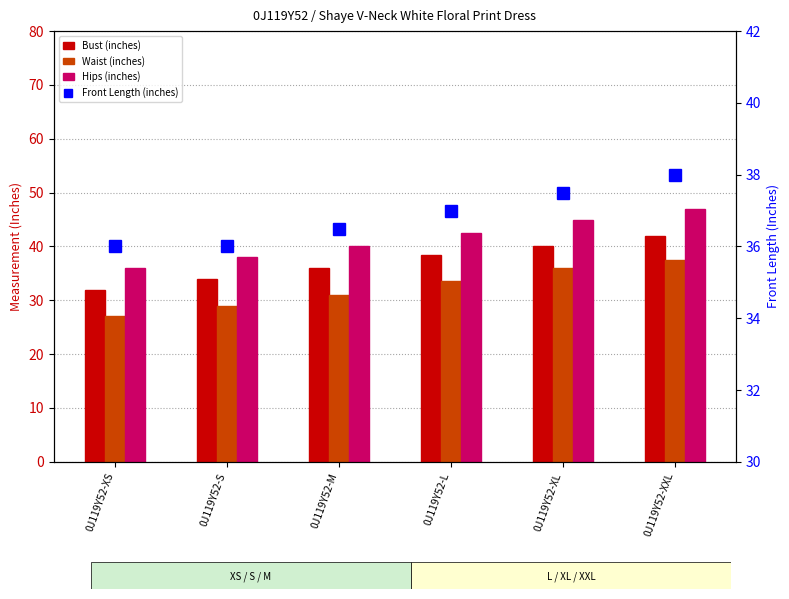

At which label does Front Length (inches) reach its peak?

0J119Y52-XXL